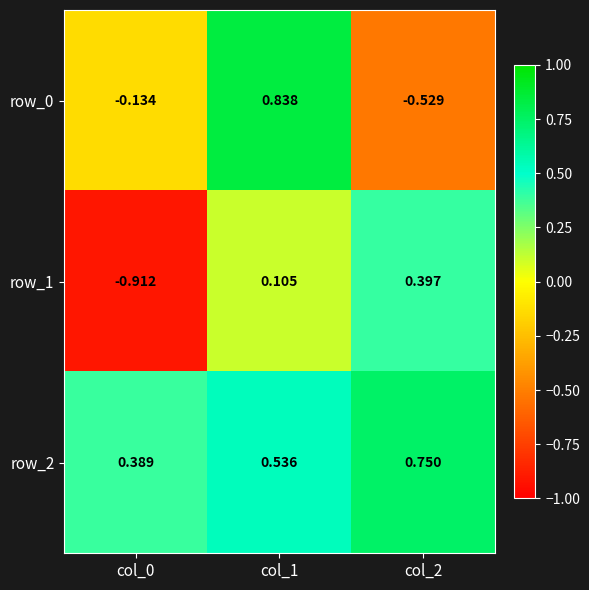

List the series in order of their overall mean, highest first.

row_2, row_0, row_1